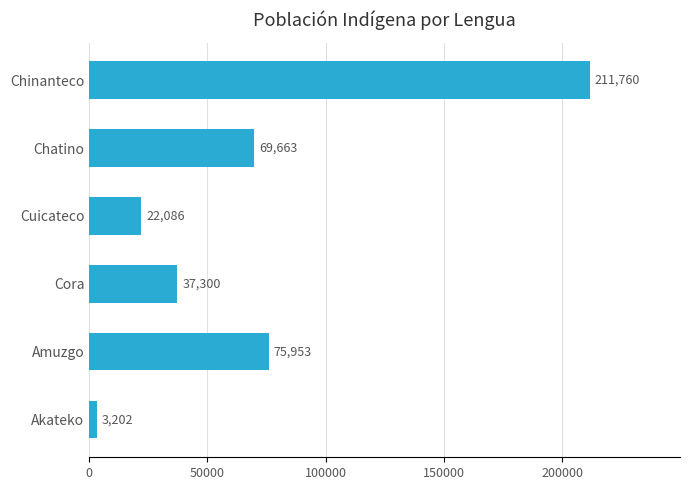

Does the chart contain stacked bars?

No